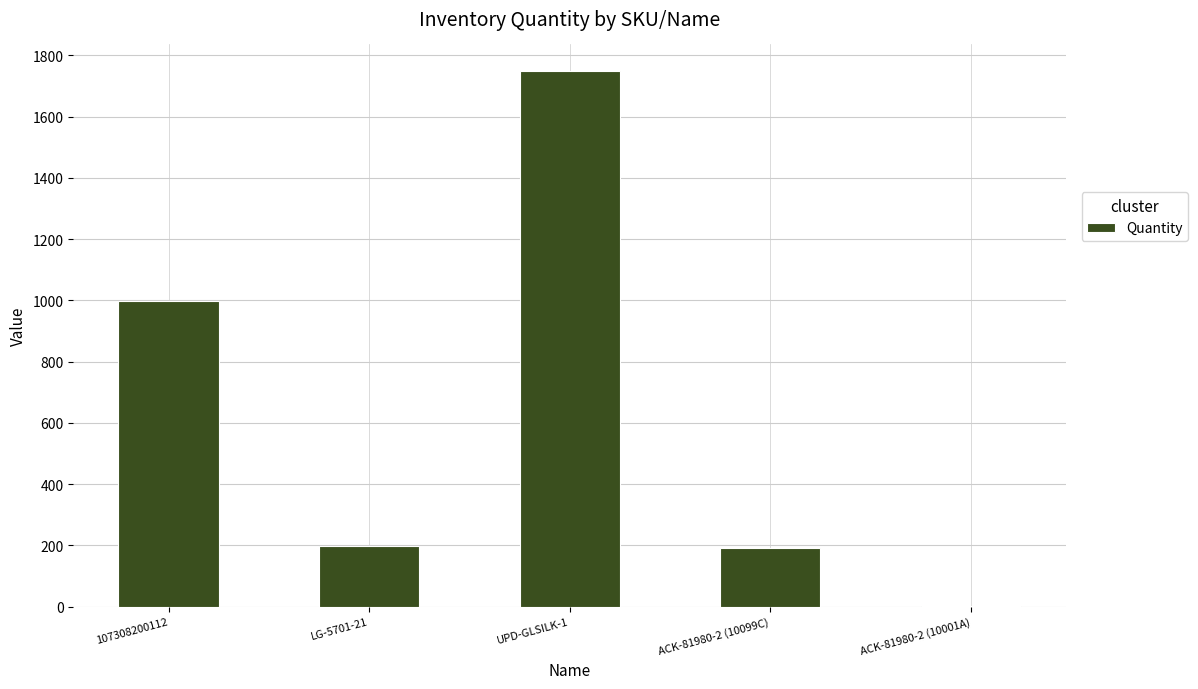

What is the sum of all values?

3140